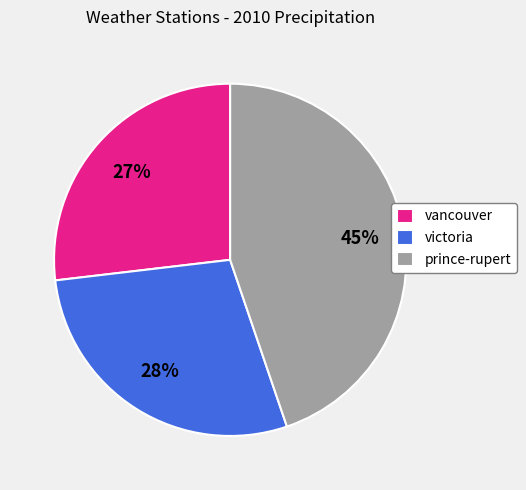

To the nearest percent, what portion does prince-rupert represent?

45%